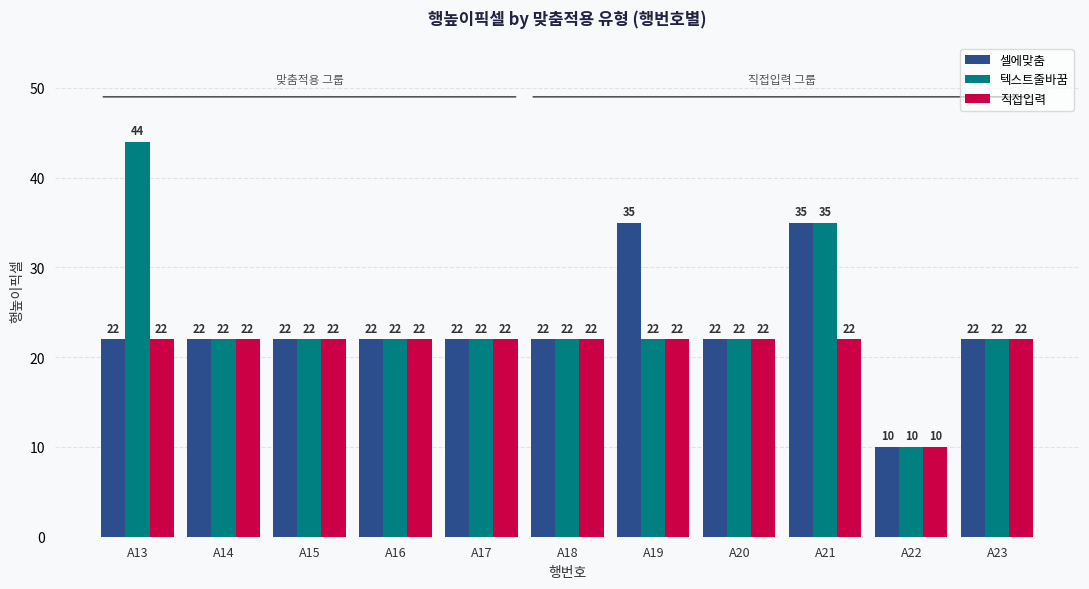

Reading right to left, extract all data points from this chart.

셀에맞춤: 22	10	35	22	35	22	22	22	22	22	22
텍스트줄바꿈: 22	10	35	22	22	22	22	22	22	22	44
직접입력: 22	10	22	22	22	22	22	22	22	22	22